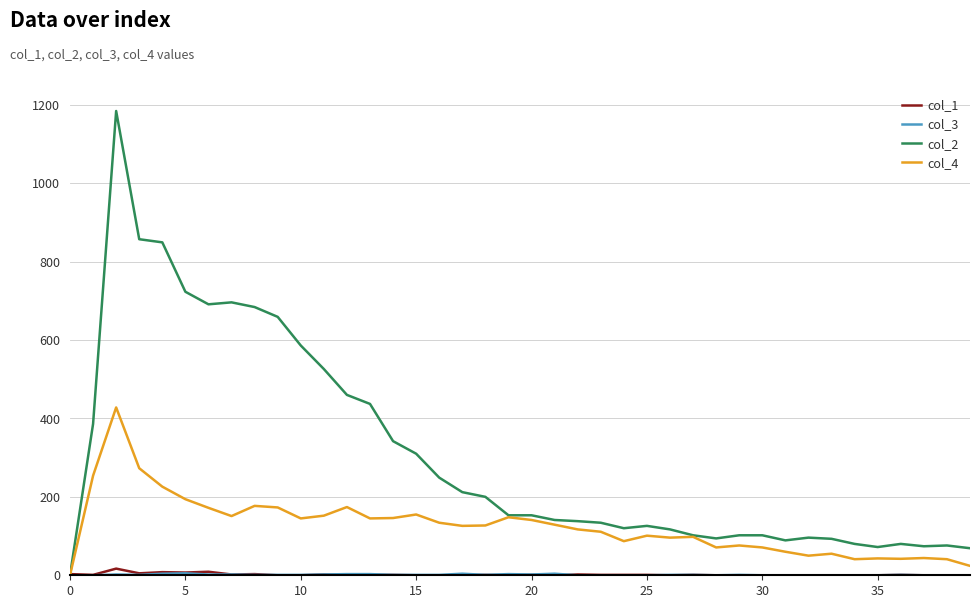

Which series has the largest total across all categories?

col_2